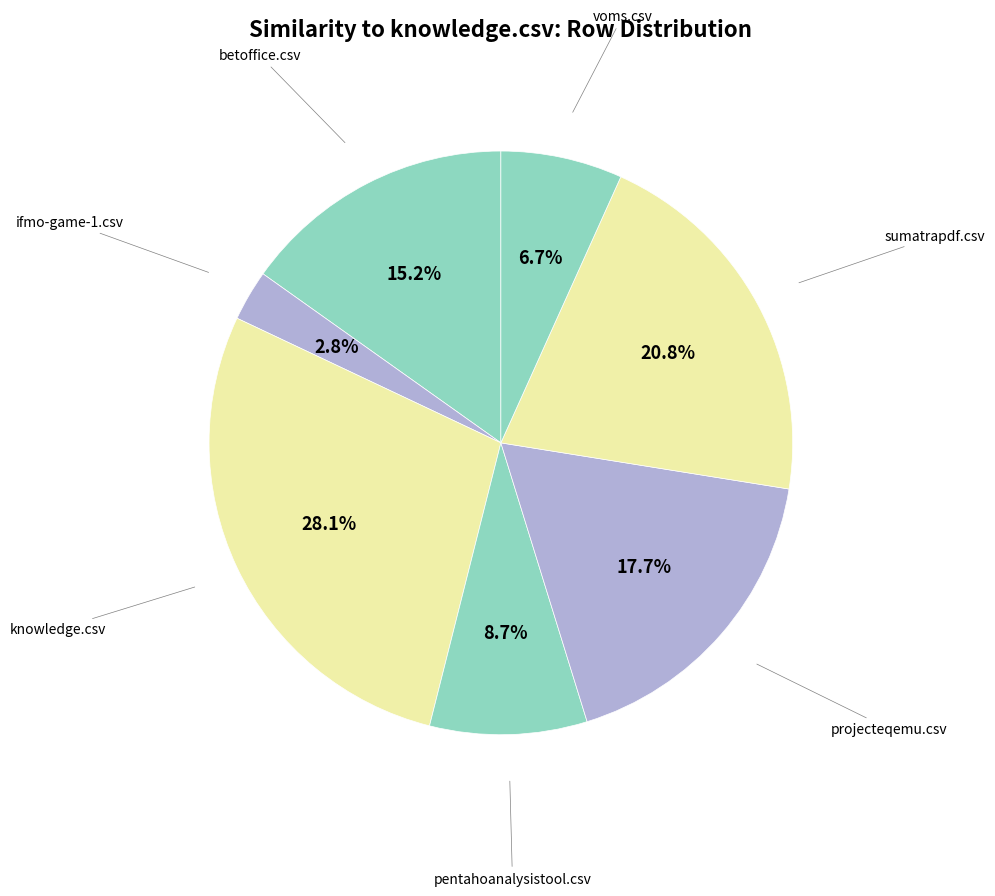

Which has a higher value, knowledge.csv or projecteqemu.csv?

knowledge.csv